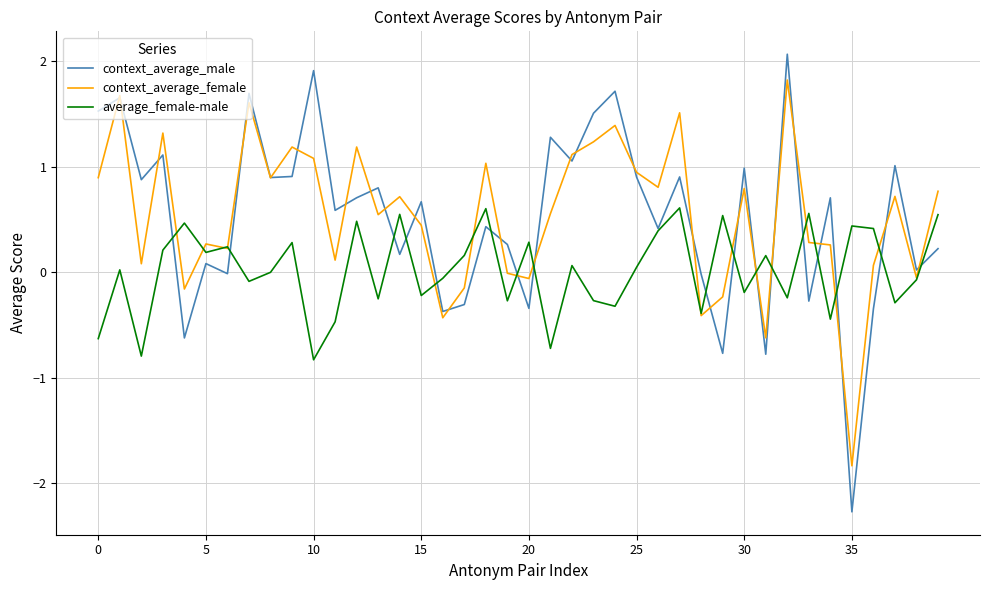

What is the greatest value displayed?

2.1